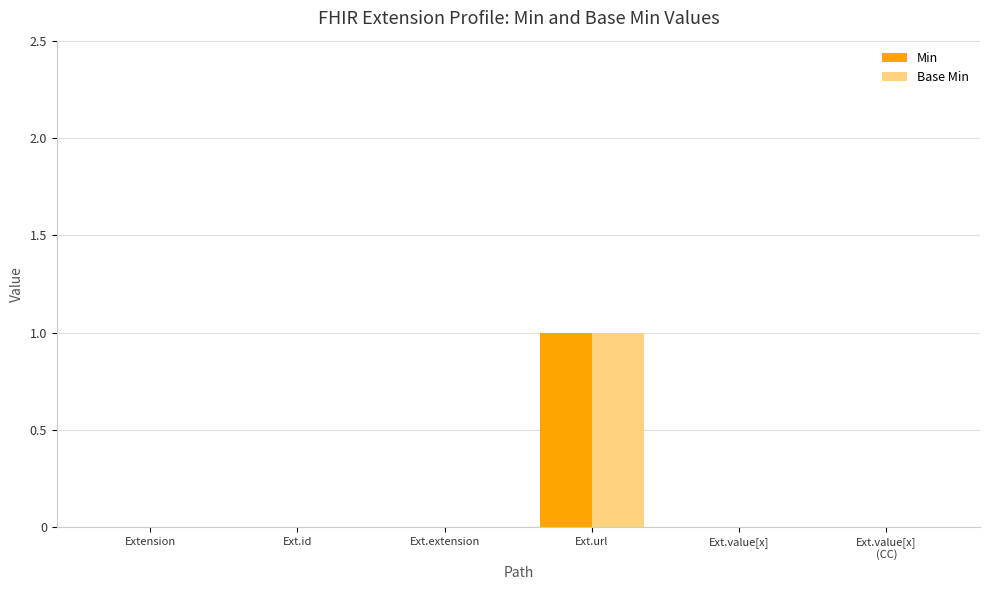

What is the difference between the Min values at Ext.url and Ext.value[x]?

1